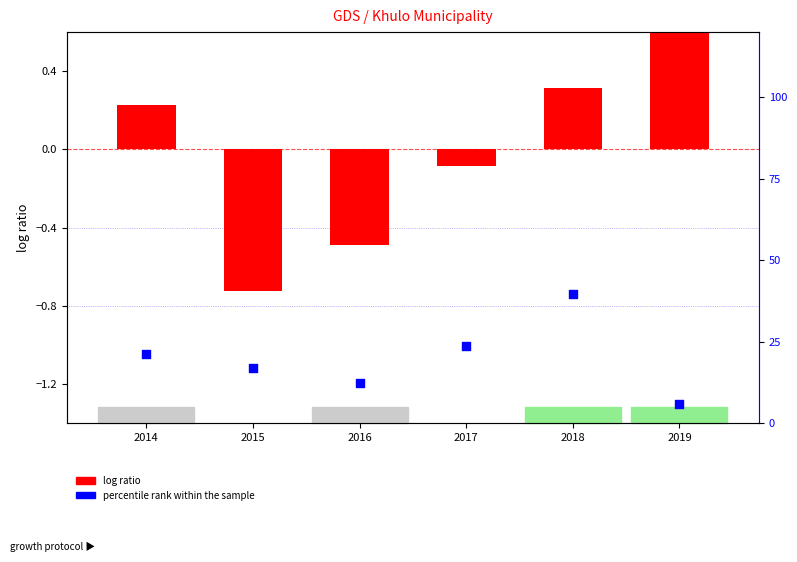

Is the value of log ratio at 2015 greater than the value of percentile rank within the sample at 2016?

No